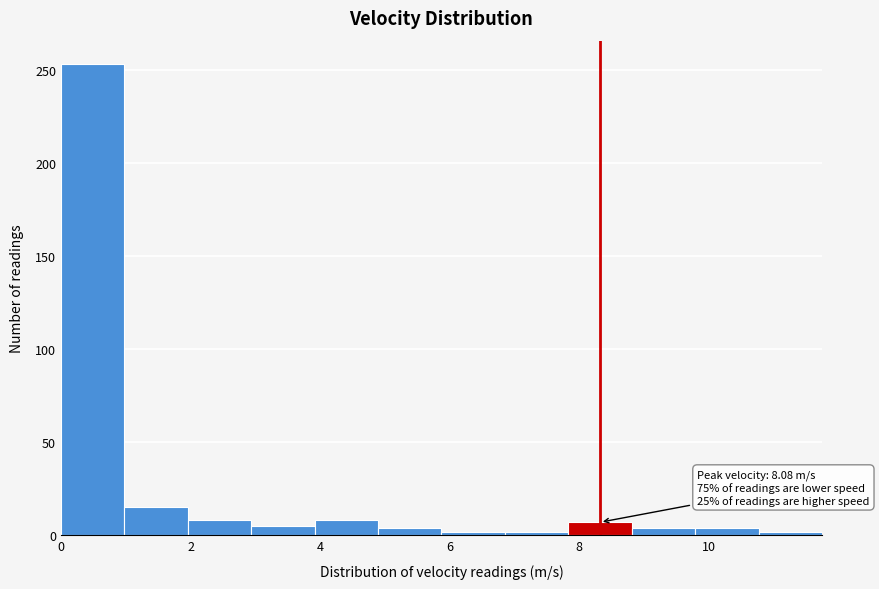

Over which range of the x-axis is the bar tallest?

0.0 to 1.0